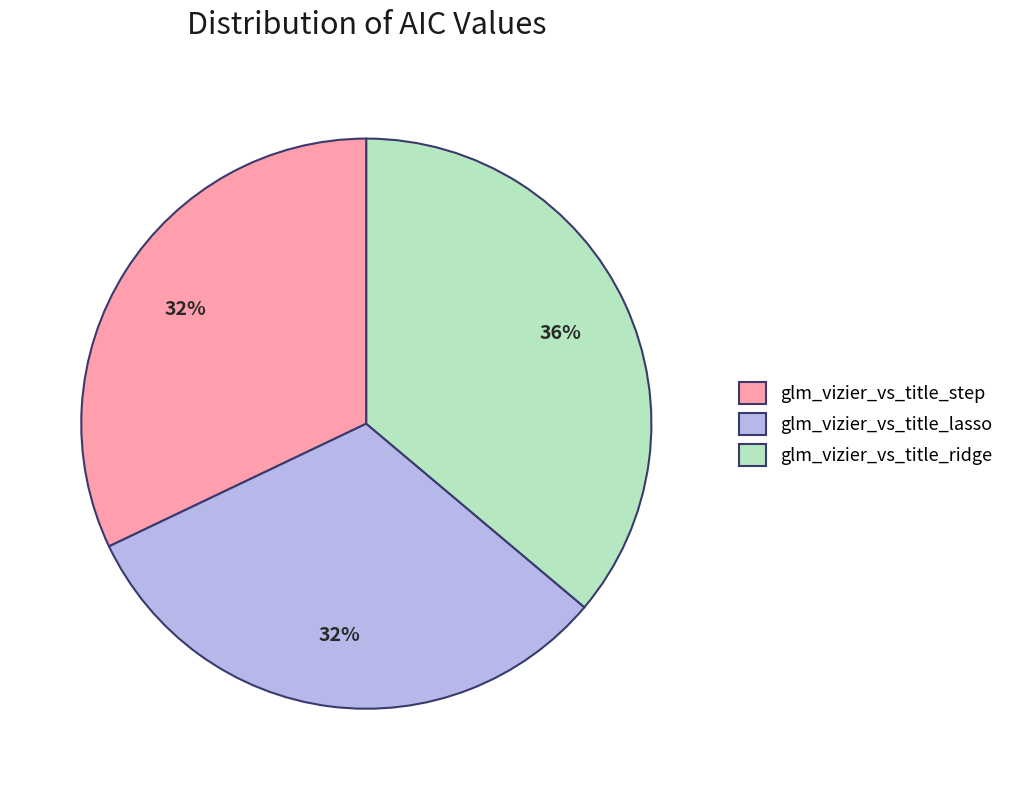

Is there any slice that represents more than half of the pie?

No